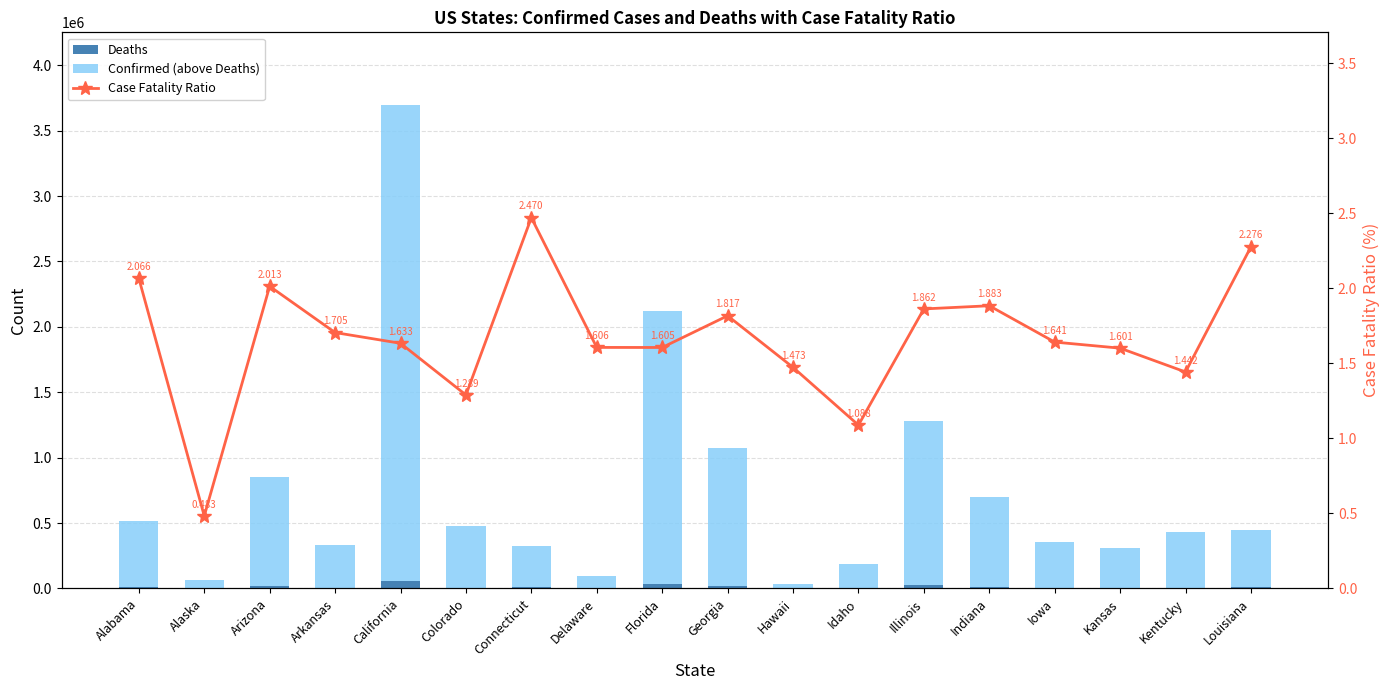

Is the value of Deaths at Georgia greater than the value of Case Fatality Ratio at Illinois?

Yes